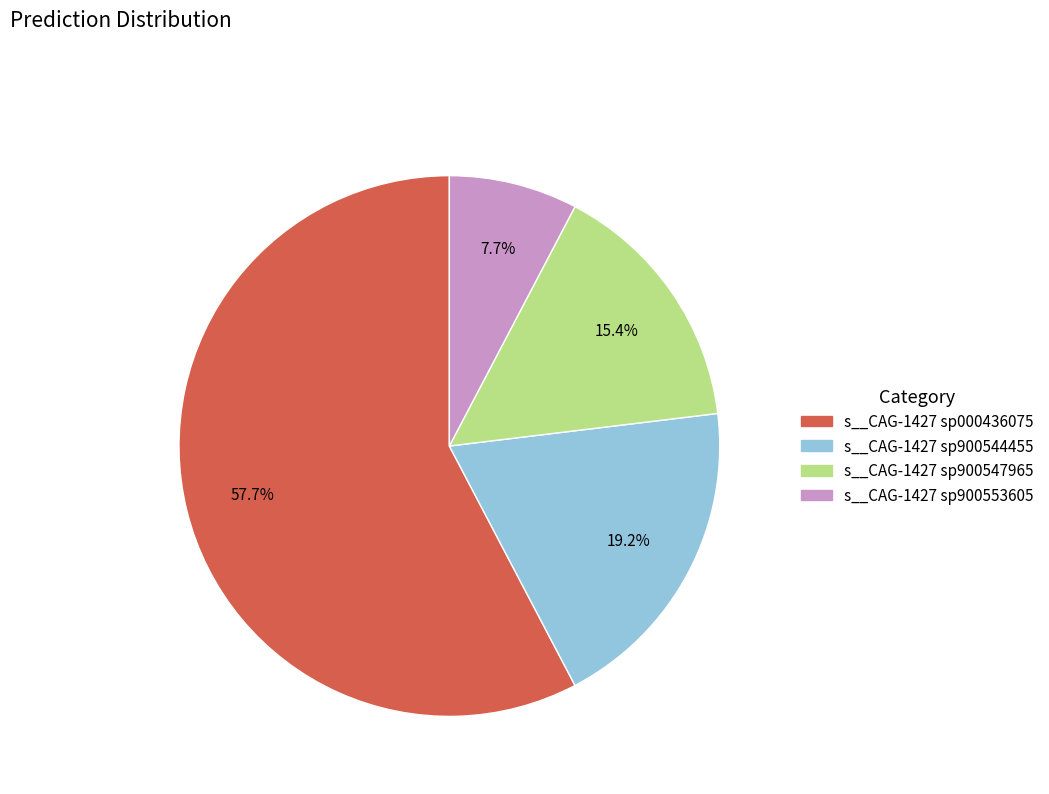

Is there a majority slice in this chart?

Yes